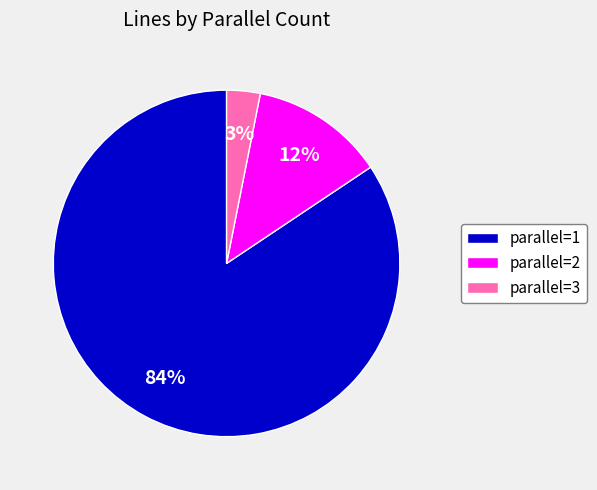

Rank the categories by value from lowest to highest.

parallel=3, parallel=2, parallel=1